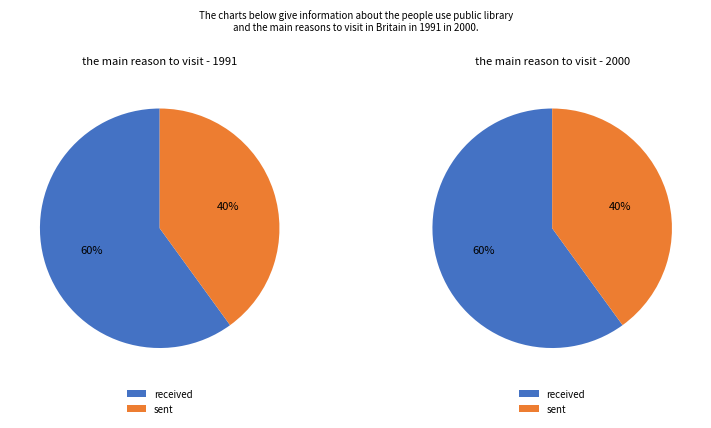

Count the number of slices in the pie.

2